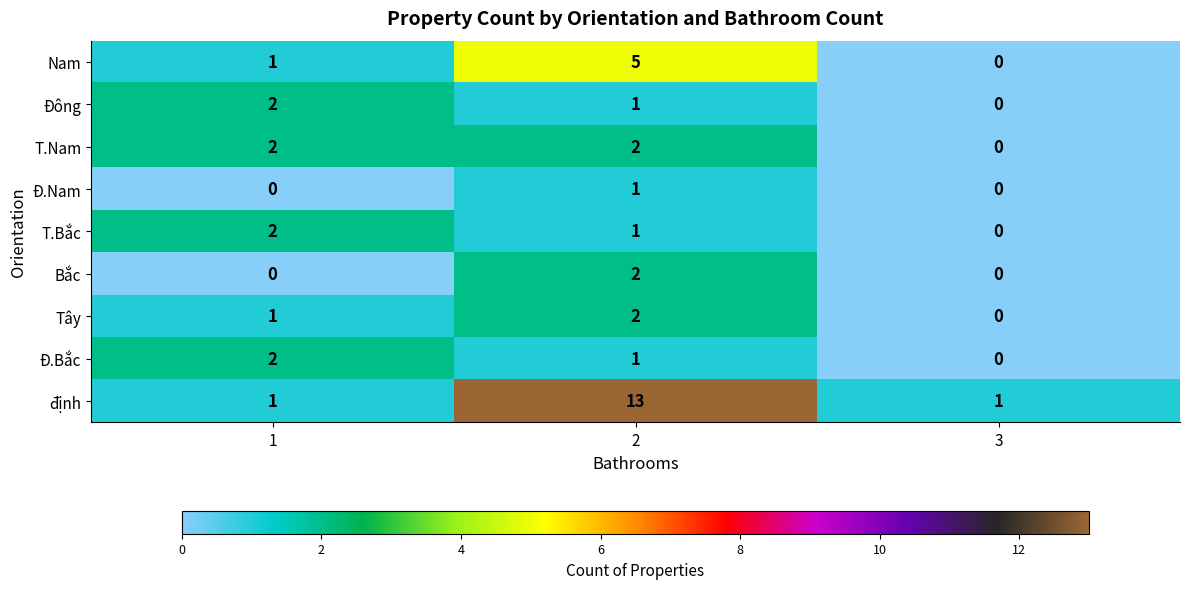

The value of Bắc at 1 is 1. True or false?

False